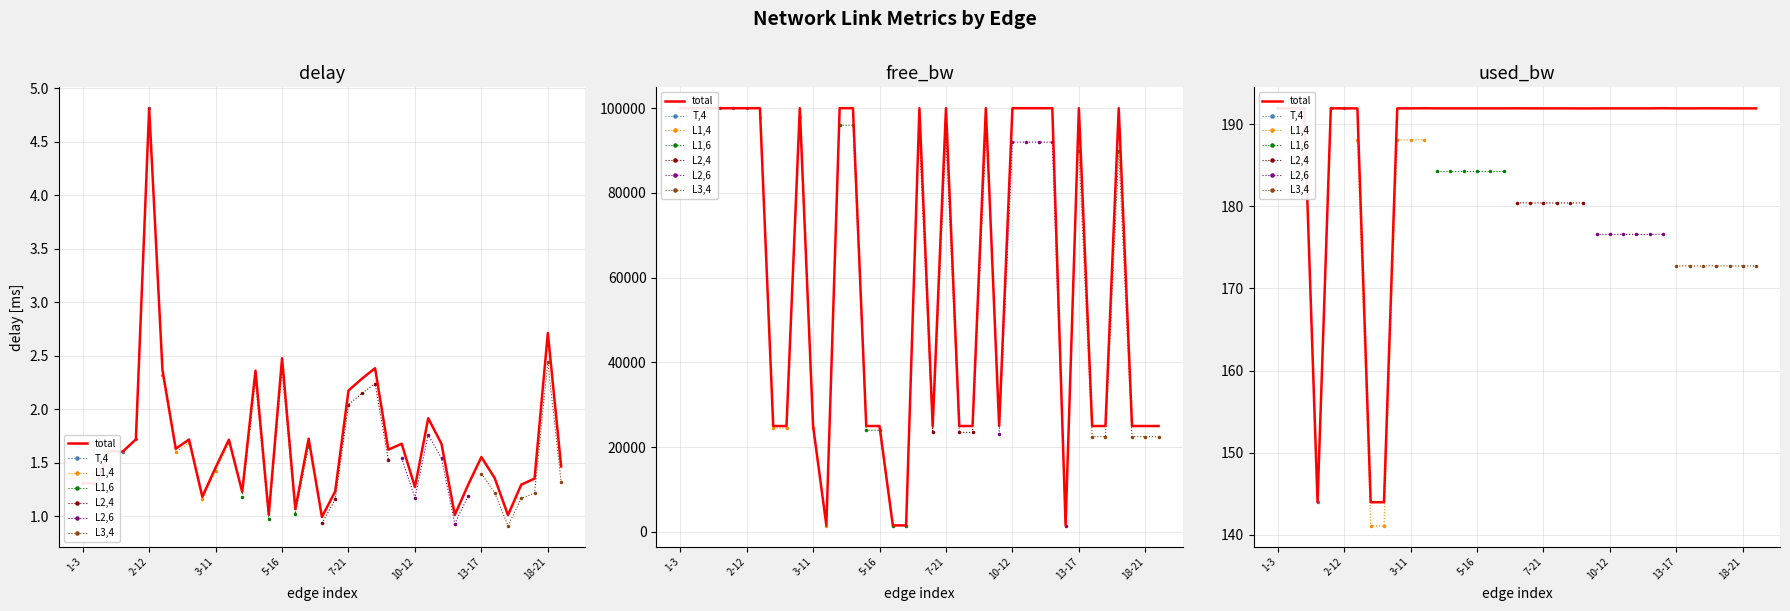

Which series has the largest range (max minus min)?

free_bw